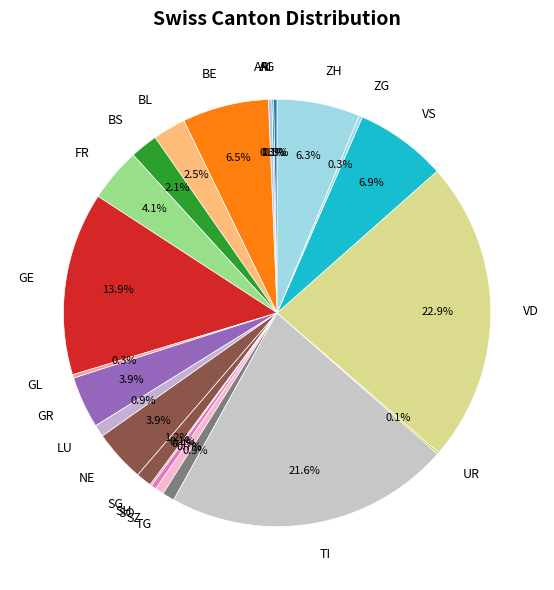

Between LU and SO, which is larger?

LU